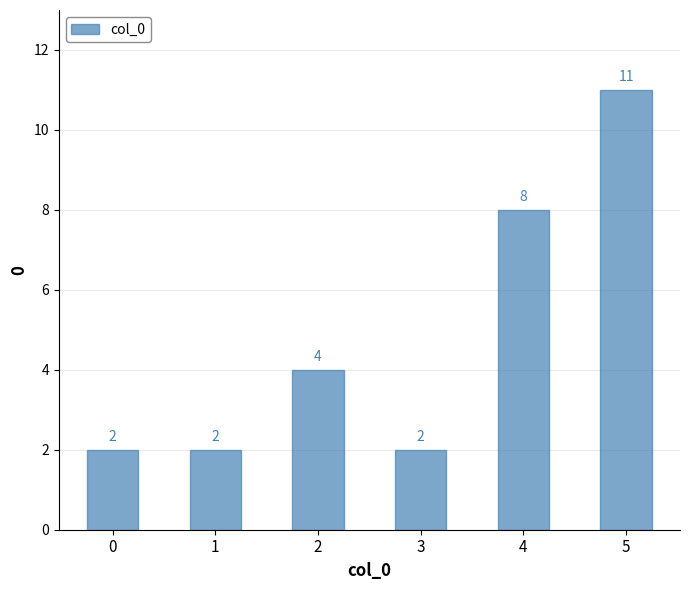

What is the difference between the second highest and minimum values?

6